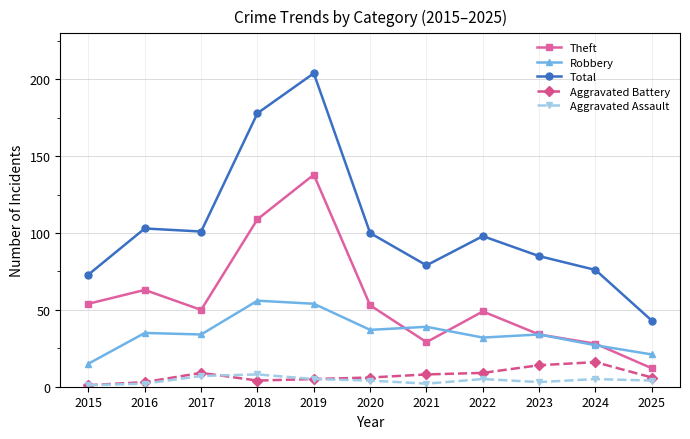

What is the value of the Theft point at the 2nd from the left?

63